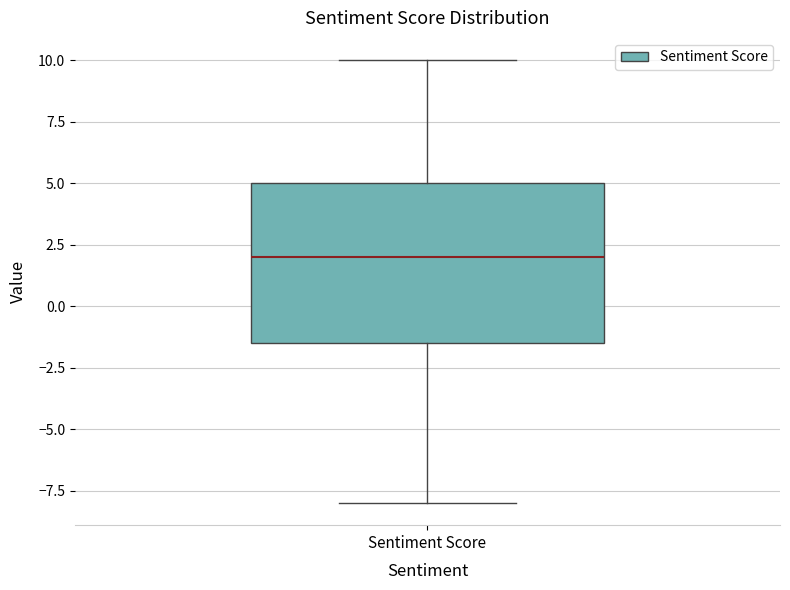

Where does the lower whisker of the box for Sentiment Score end on the y-axis? The values are not printed on the chart, so give them approximately, as read against the axis.

-8.0